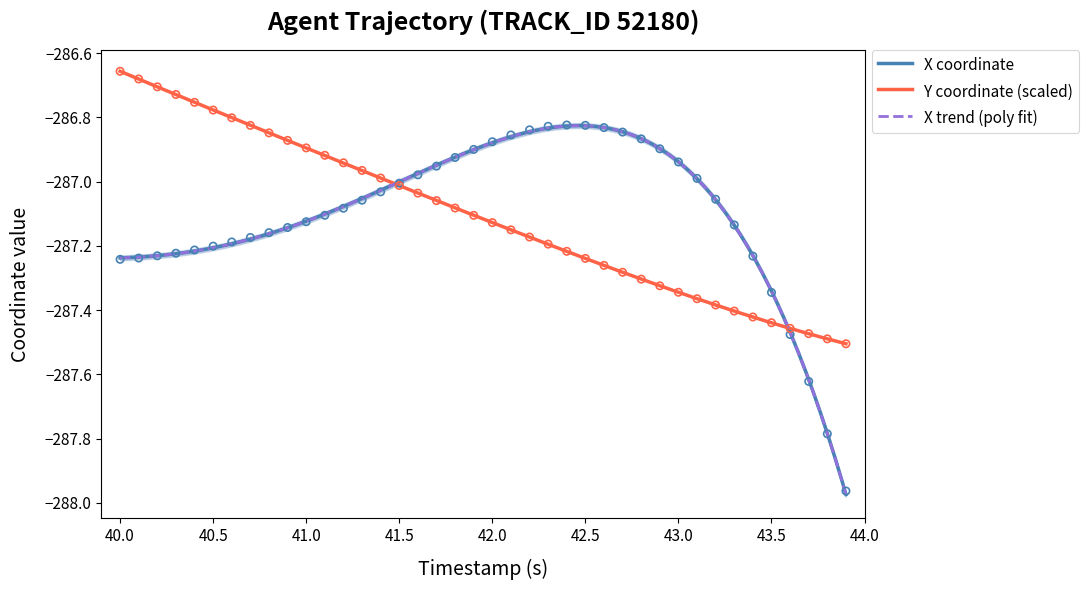

Which series contains the highest Y value?

Y